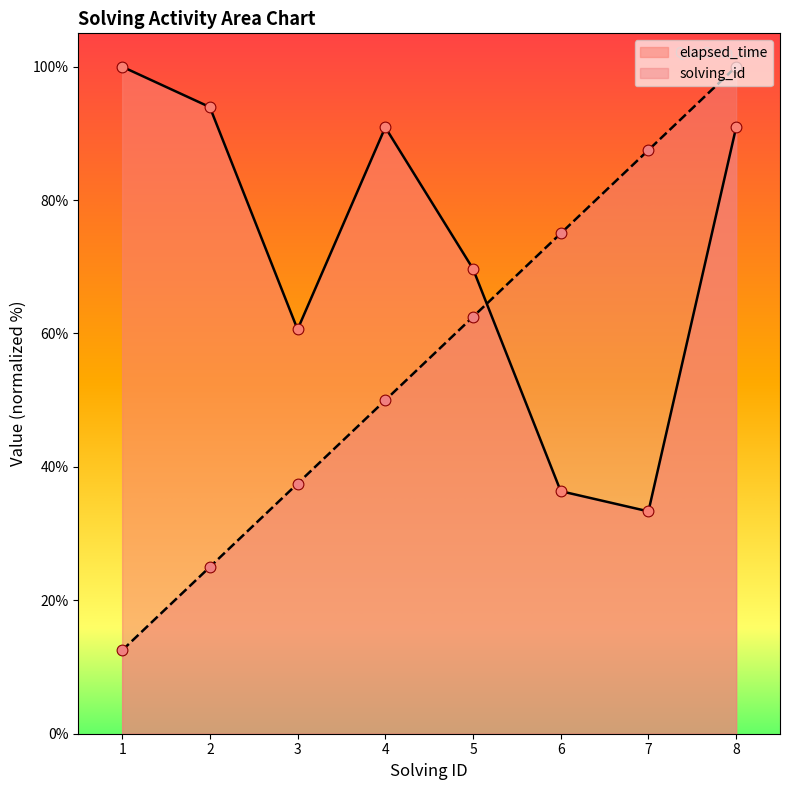

What is the total value across all series at 8?

190.9